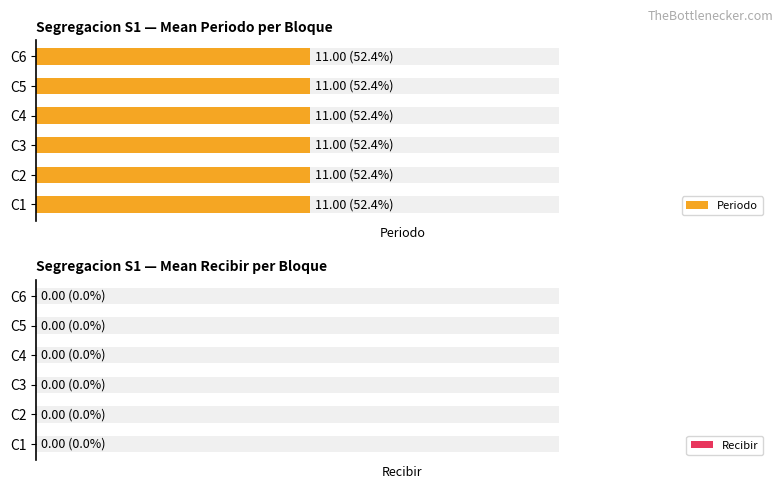

What is the maximum value for Periodo?

11